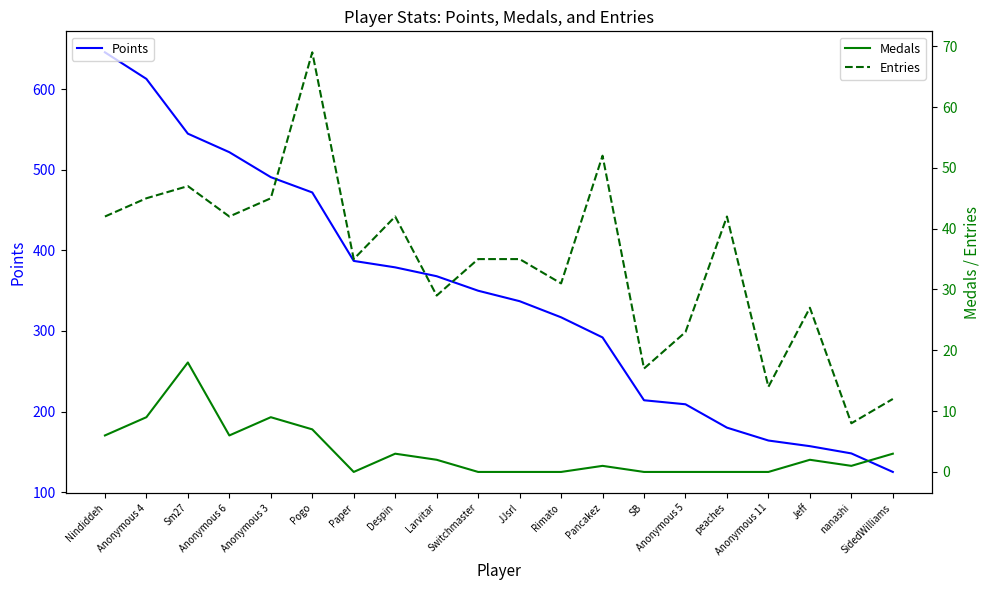

True or false: Medals has more than 1 interior local peaks.

True